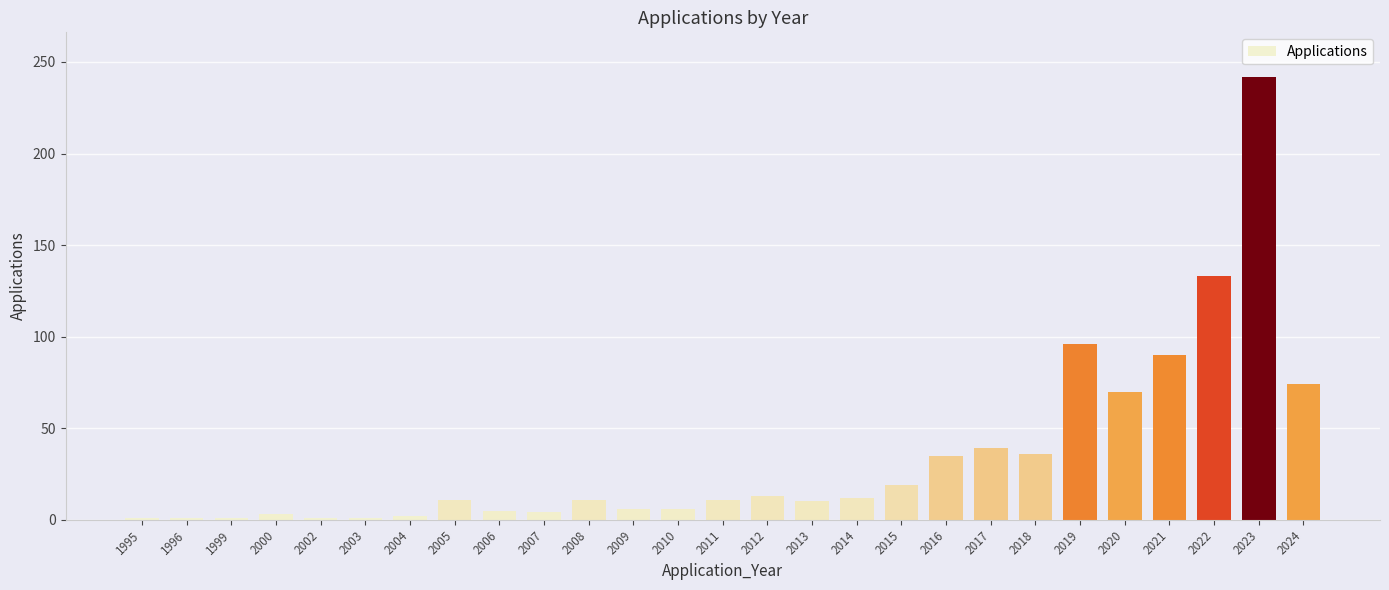

What is the difference between the maximum and minimum values?

241